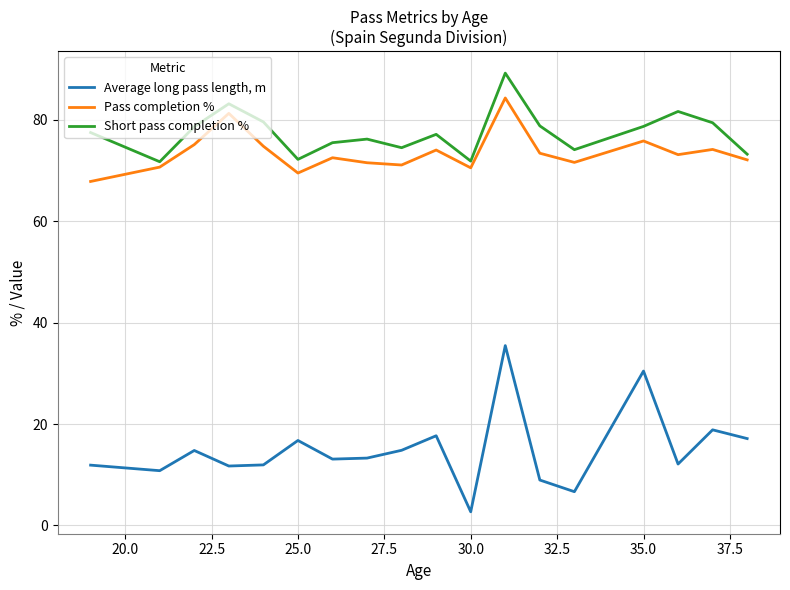

What are all the series names shown in the legend?

Average long pass length, m, Pass completion %, Short pass completion %